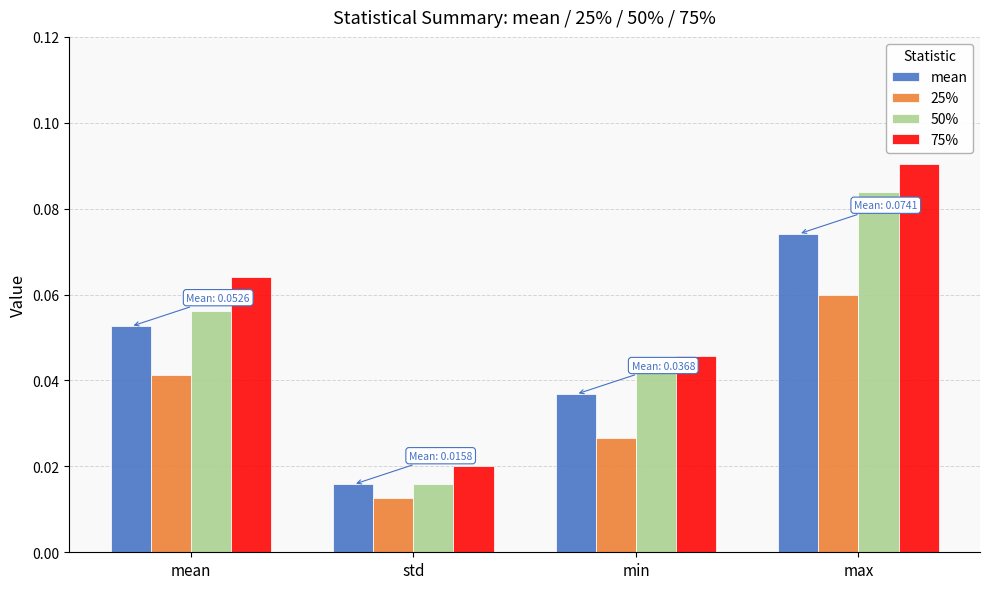

Between mean and max, which series saw the biggest shift?

50%